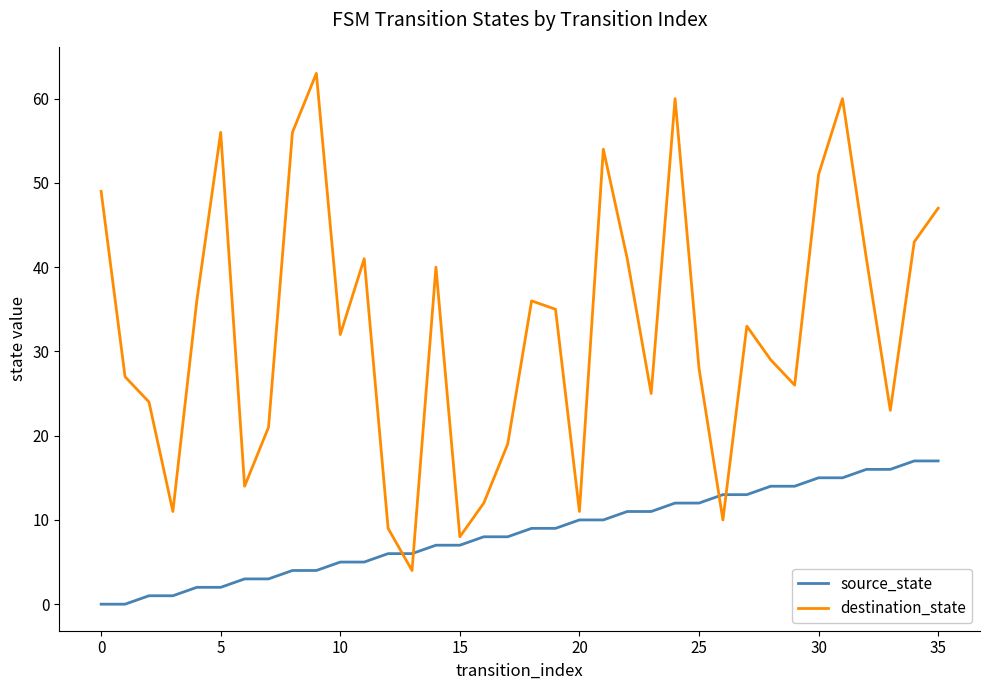

After their last crossing, which series has the higher values: source_state or destination_state?

destination_state